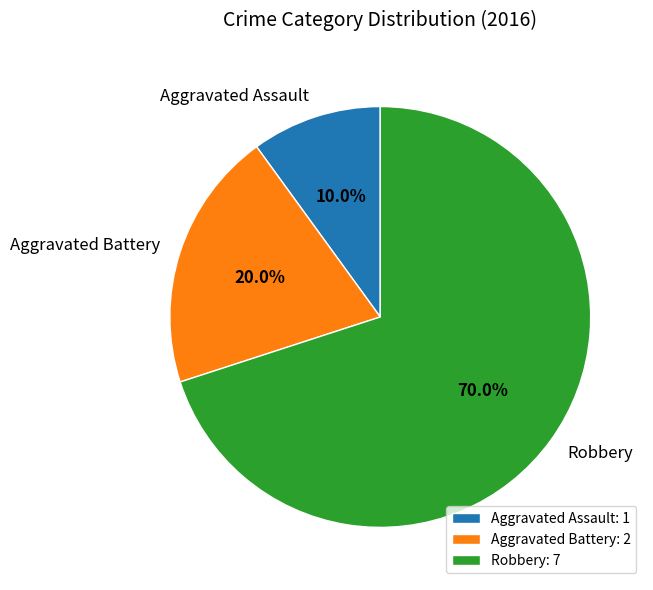

Is the sum of Aggravated Battery and Robbery greater than half?

Yes